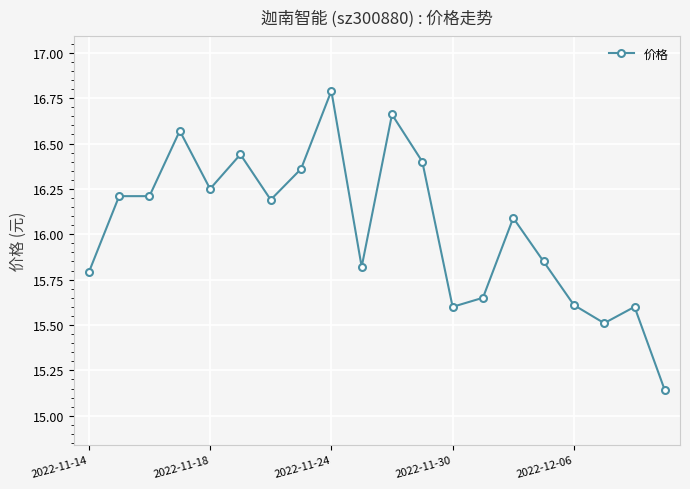

What is the maximum value shown in the chart?

16.8